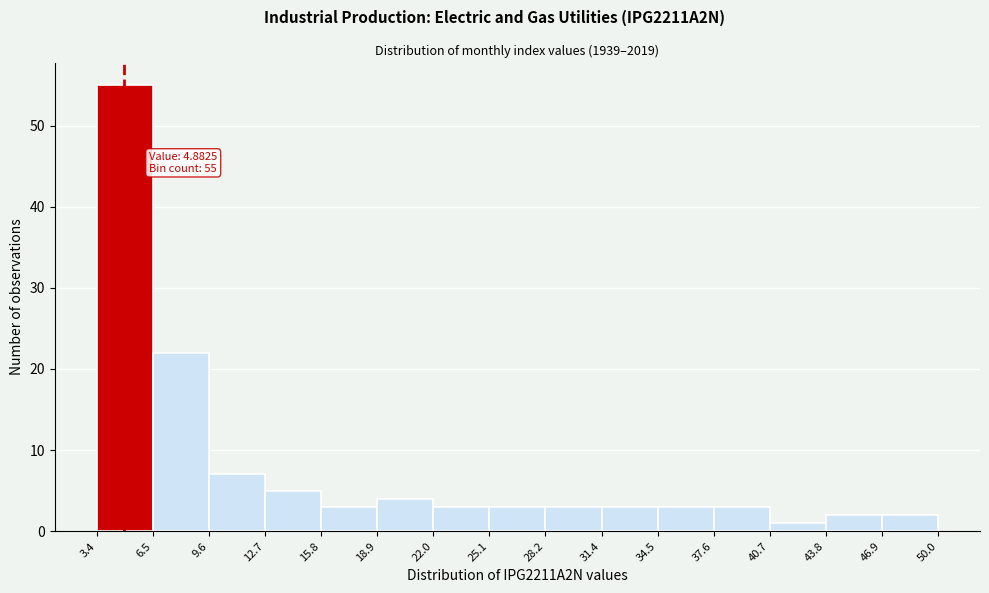

Over which range of the x-axis is the bar tallest?

3.4 to 6.5